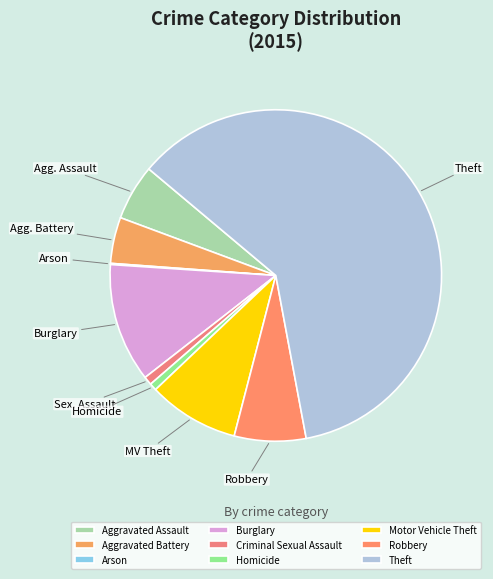

Which slice represents more than half of the pie?

Theft